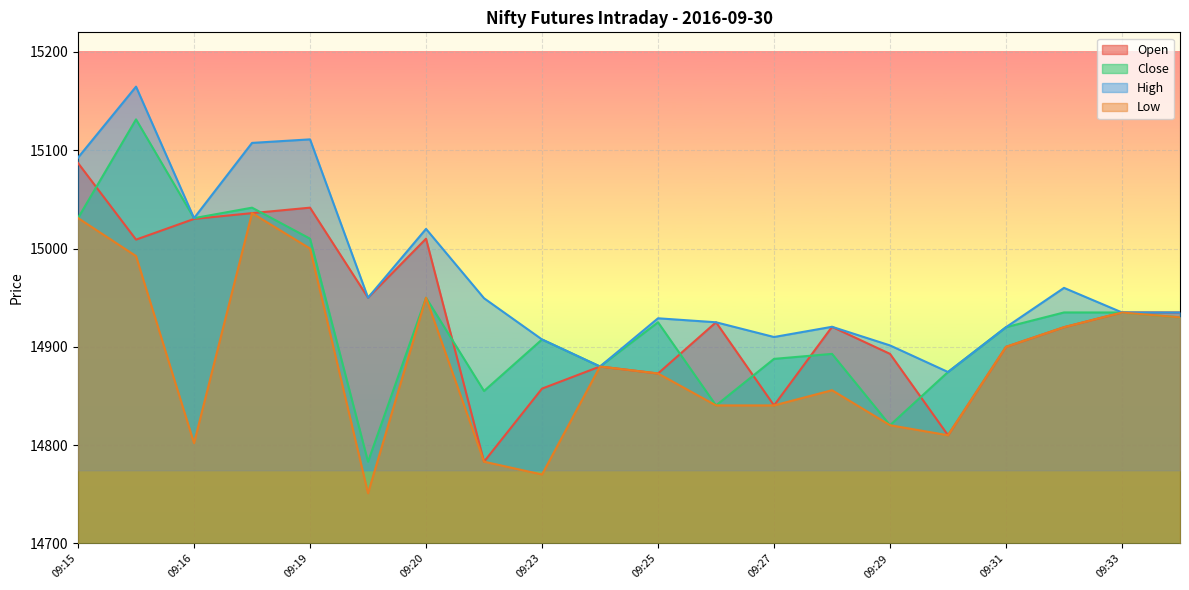

True or false: Low and Open cross at least once.

False